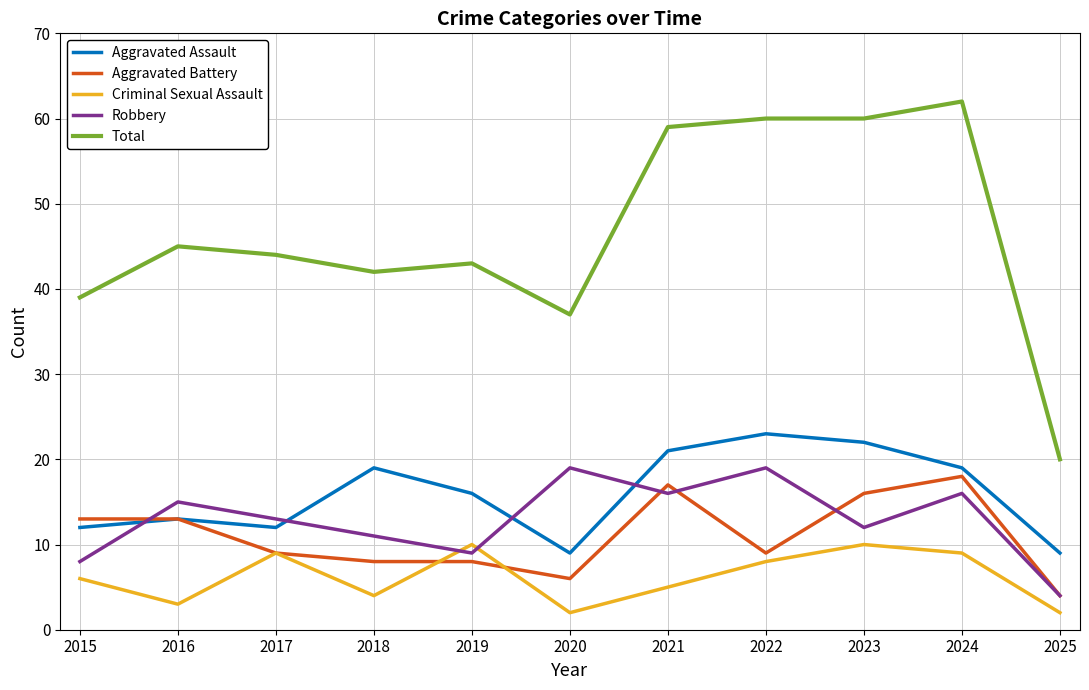

Reading left to right, transcribe all the data shown in this chart.

Aggravated Assault: 12	13	12	19	16	9	21	23	22	19	9
Aggravated Battery: 13	13	9	8	8	6	17	9	16	18	4
Criminal Sexual Assault: 6	3	9	4	10	2	5	8	10	9	2
Robbery: 8	15	13	11	9	19	16	19	12	16	4
Total: 39	45	44	42	43	37	59	60	60	62	20